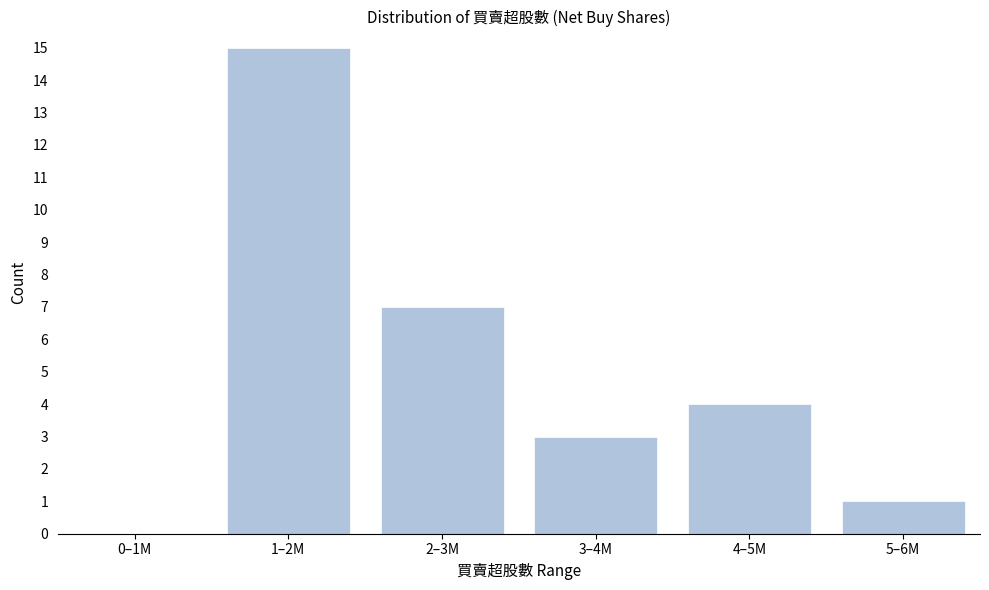

Reading left to right, list all the values displayed in this chart.

0–1M=0	1–2M=15	2–3M=7	3–4M=3	4–5M=4	5–6M=1